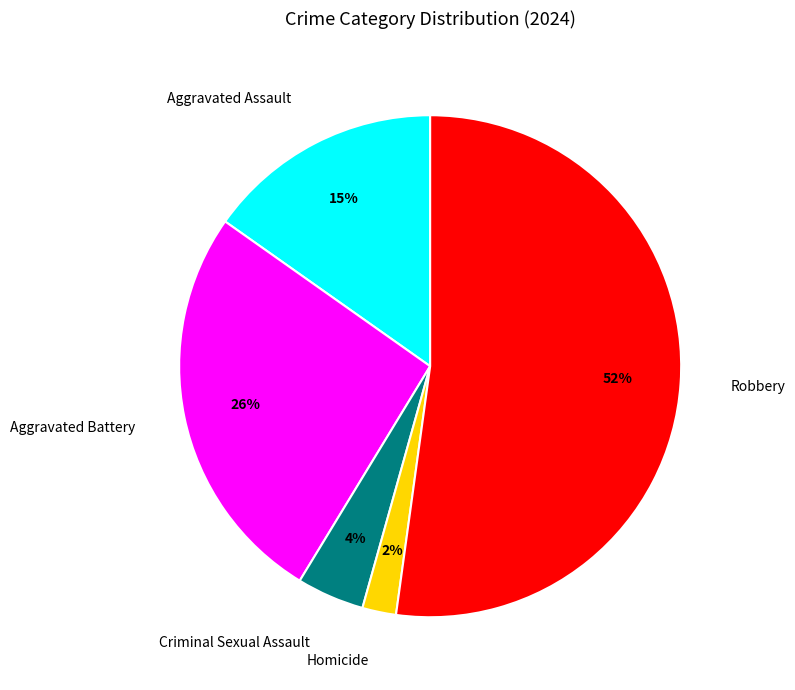

What is the ratio of the value at Aggravated Assault to the value at Robbery?

0.3